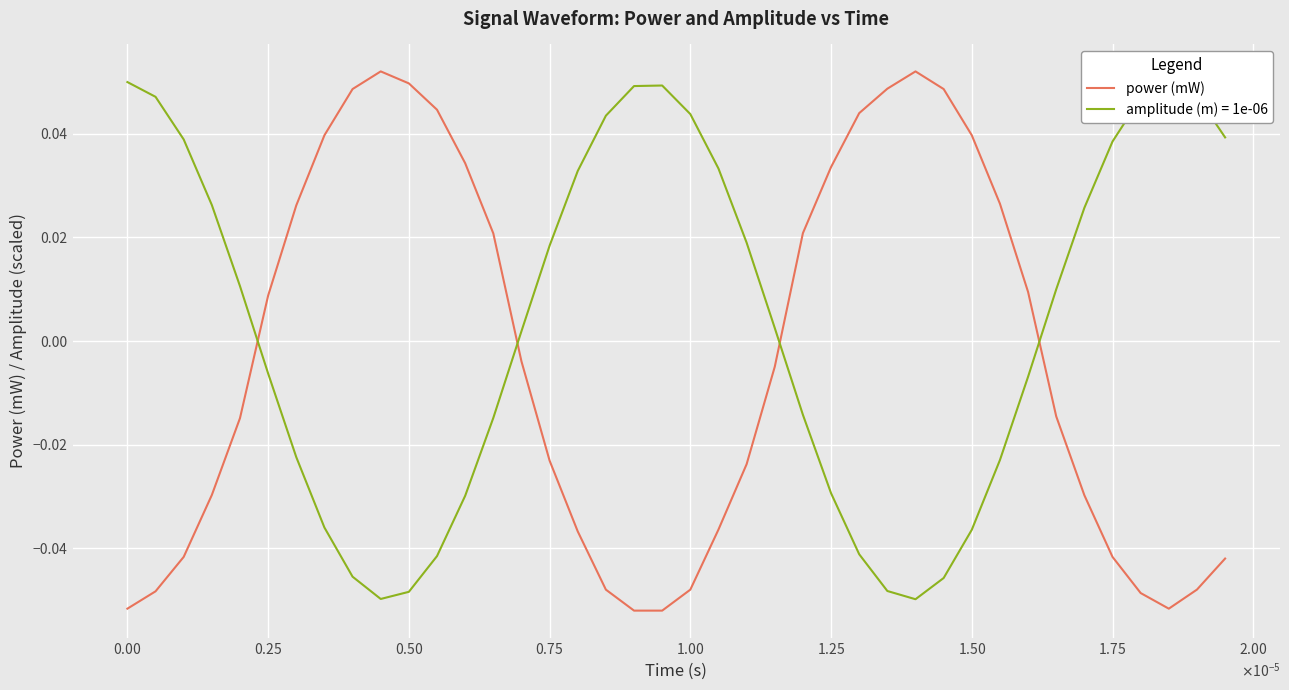

Count the number of categories in the chart.

40